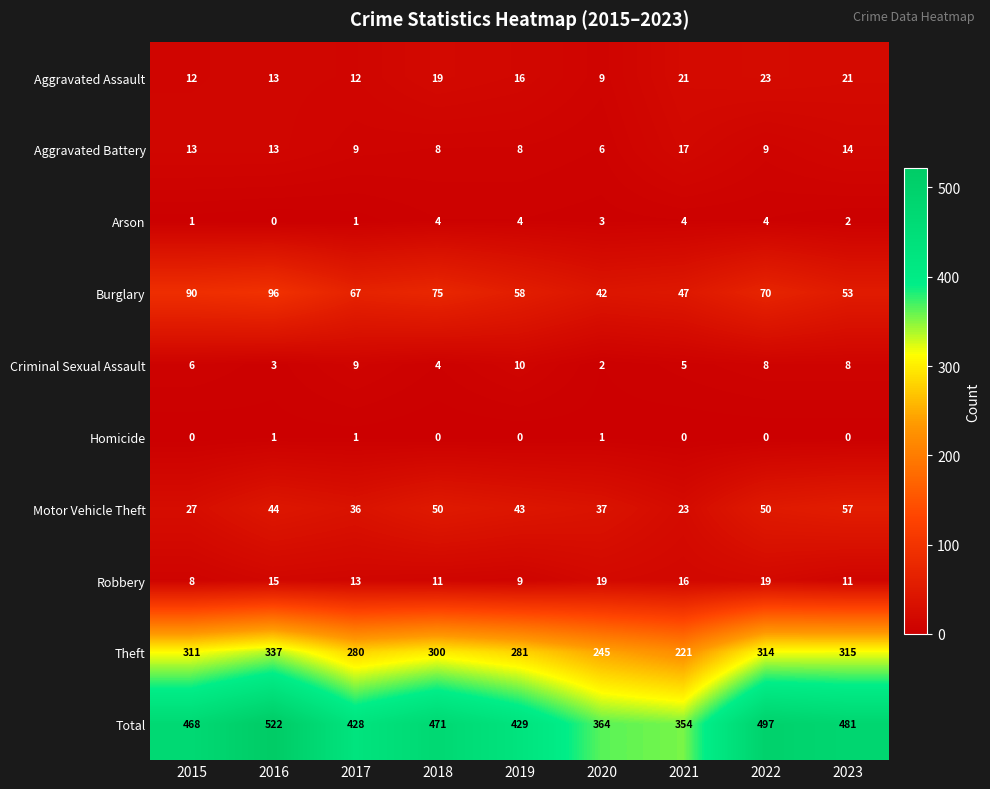

Between 2016 and 2021, which series saw the biggest shift?

Total